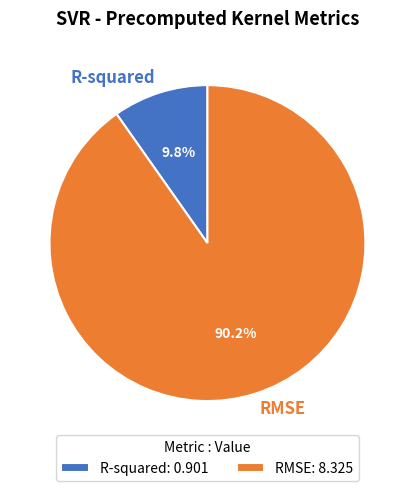

Which category has the biggest portion of the pie?

RMSE